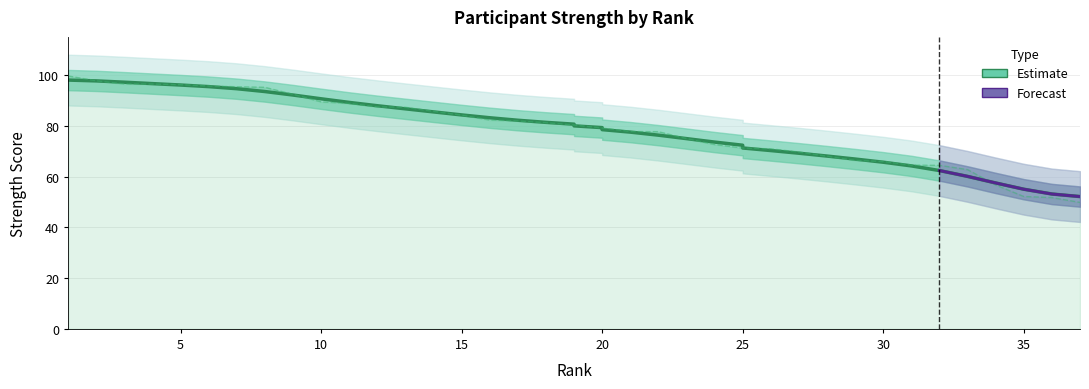

What value does the data have at 29?

66.4